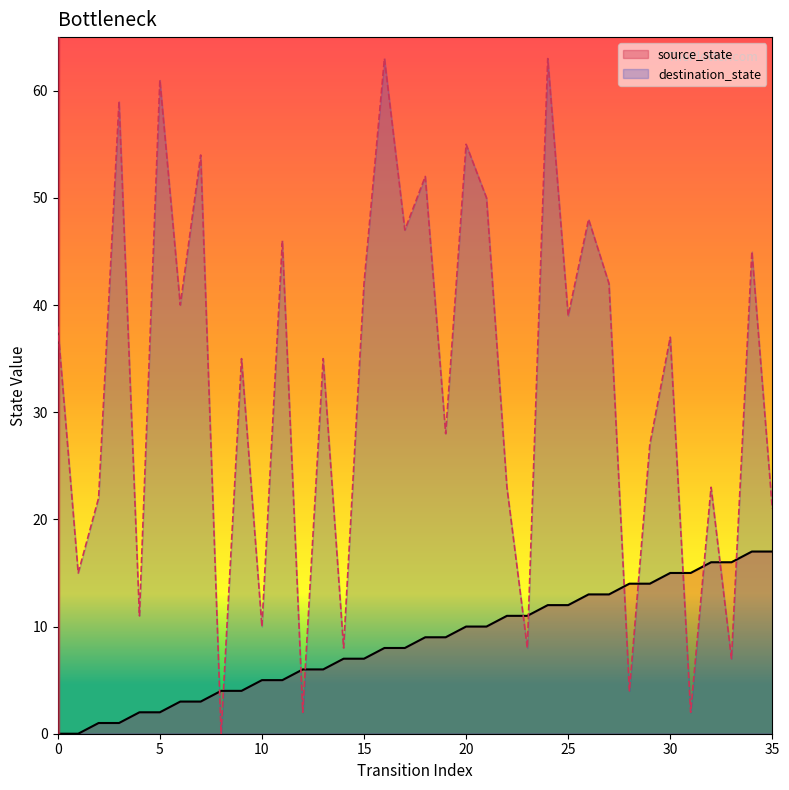

Rank the categories by destination_state value from highest to lowest.

16, 24, 5, 3, 20, 7, 18, 21, 26, 17, 11, 34, 15, 27, 6, 25, 0, 30, 9, 13, 19, 29, 22, 32, 2, 35, 1, 4, 10, 14, 23, 33, 28, 12, 31, 8